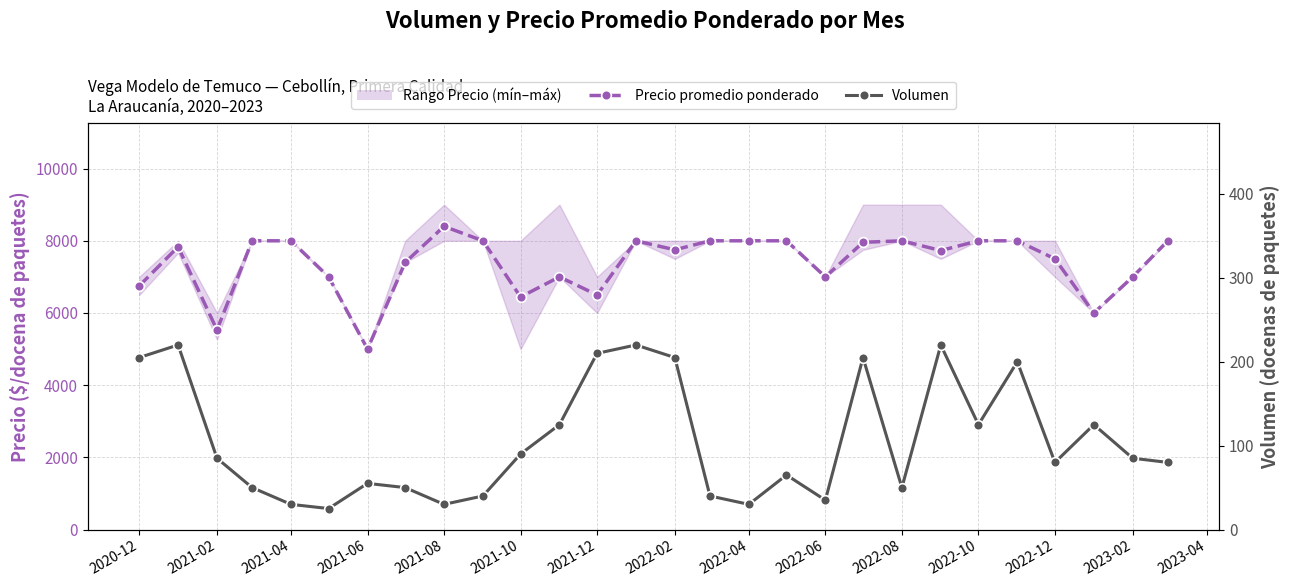

Does the chart have visible grid lines?

Yes